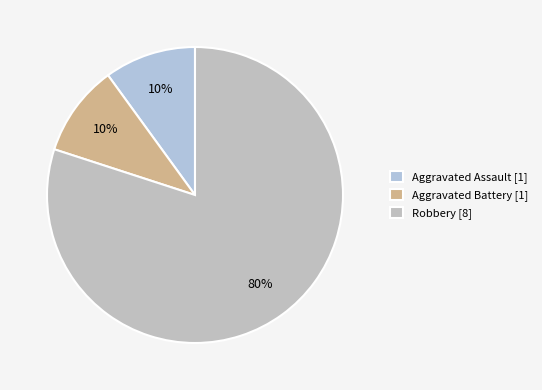

Count the number of slices in the pie.

3